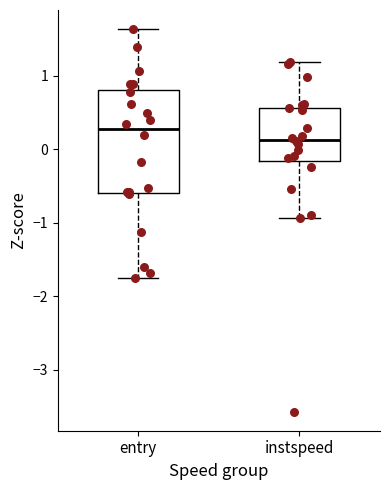

Reading left to right, read every box against the y-axis: the position of its median line, the range the box covers, and the ends of its whiskers. The values are not printed on the chart, so give them approximately, as read against the axis.

entry: median 0.3, box -0.6 to 0.8, whiskers -1.8 to 1.6
instspeed: median 0.1, box -0.2 to 0.6, whiskers -0.9 to 1.2